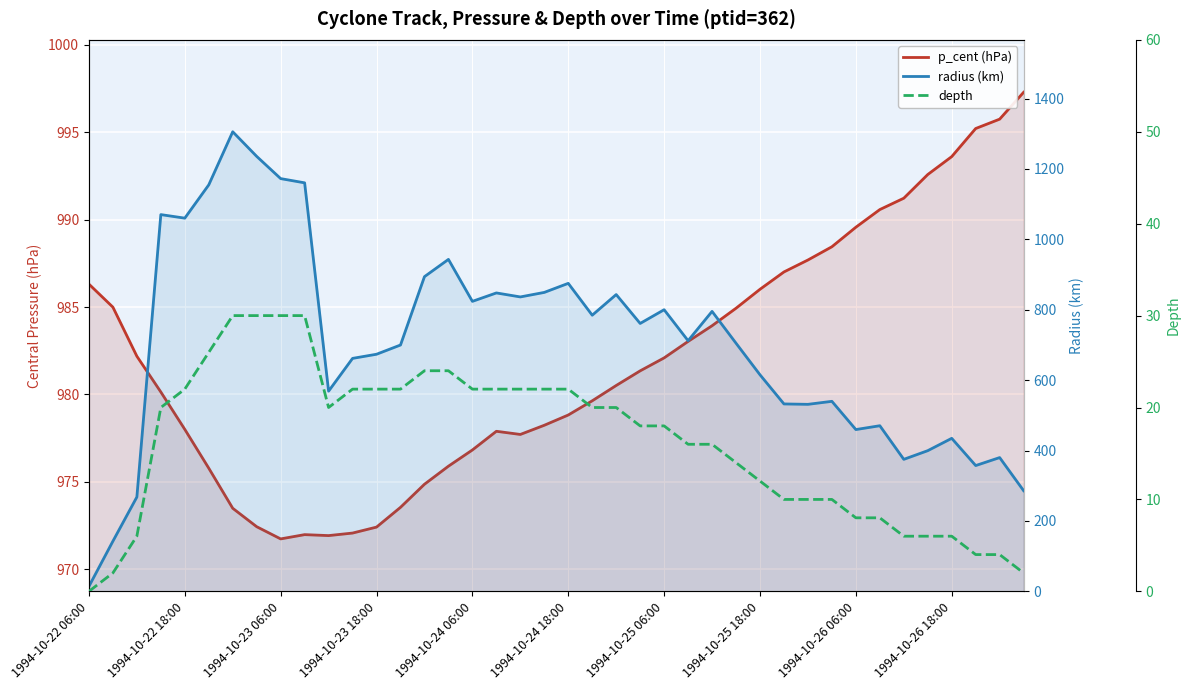

Count the number of categories in the chart.

40